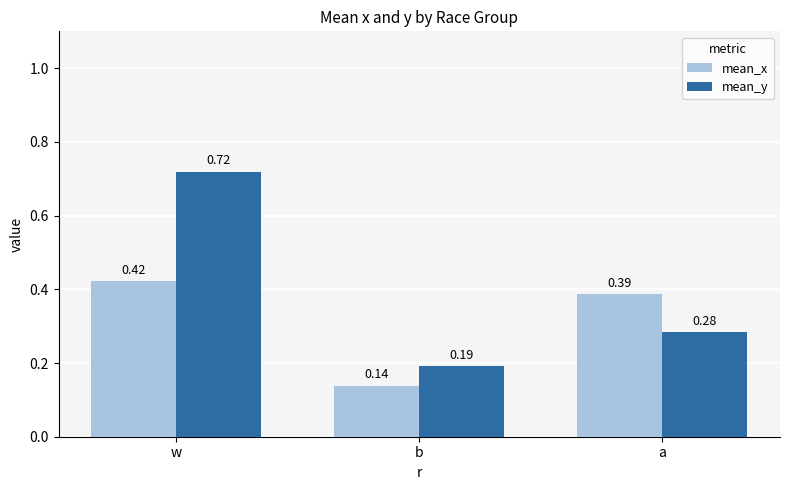

What position from the right is a?

1